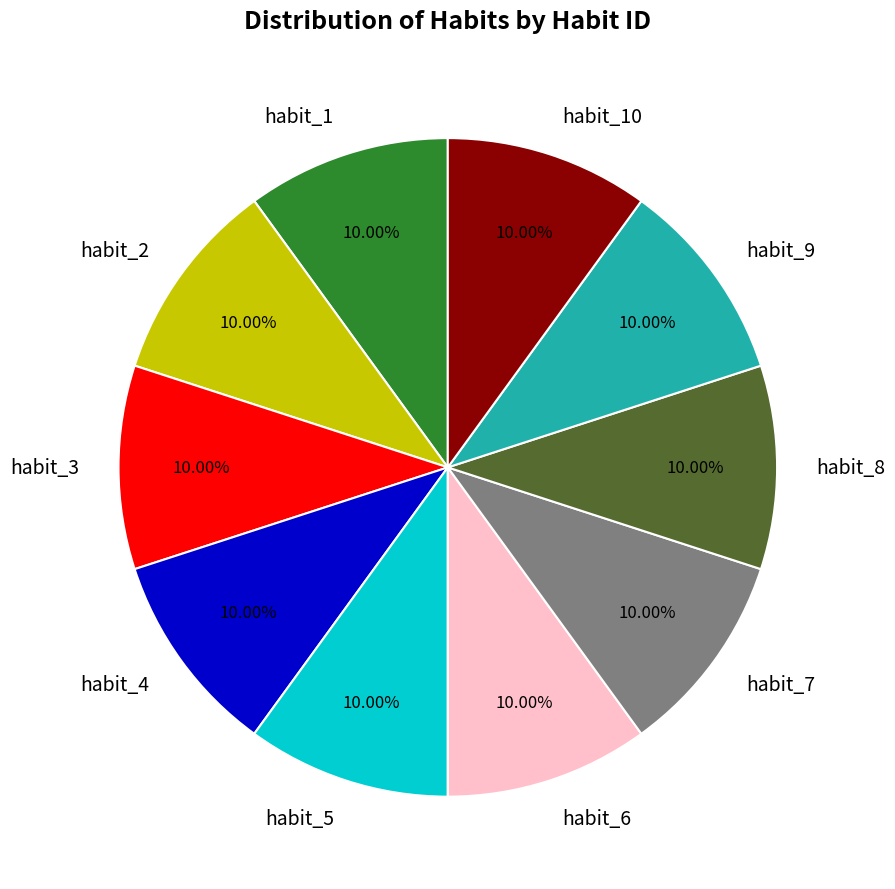

Combined, do habit_7 and habit_9 account for over 50%?

No